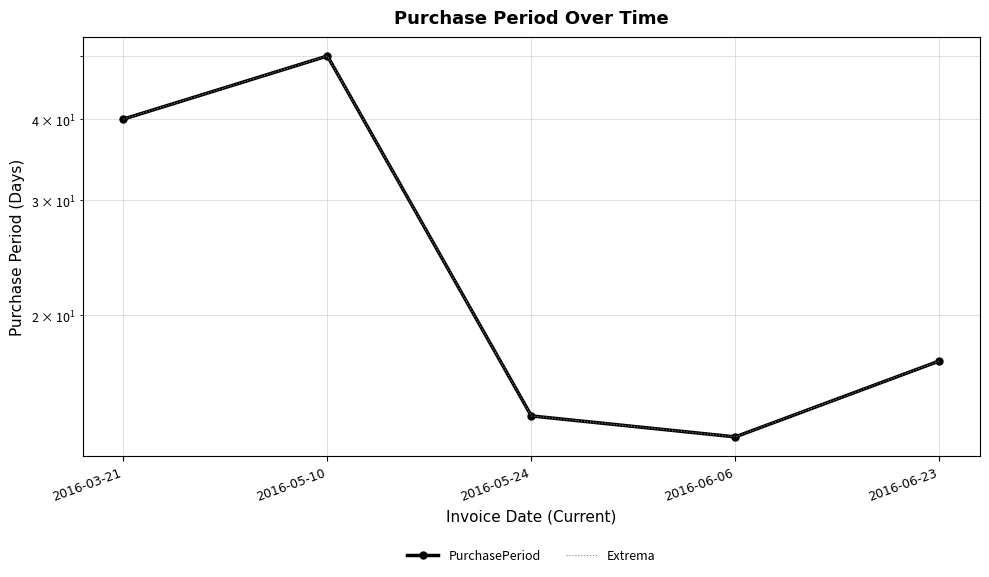

Where is the first local maximum for PurchasePeriod?

2016-05-10